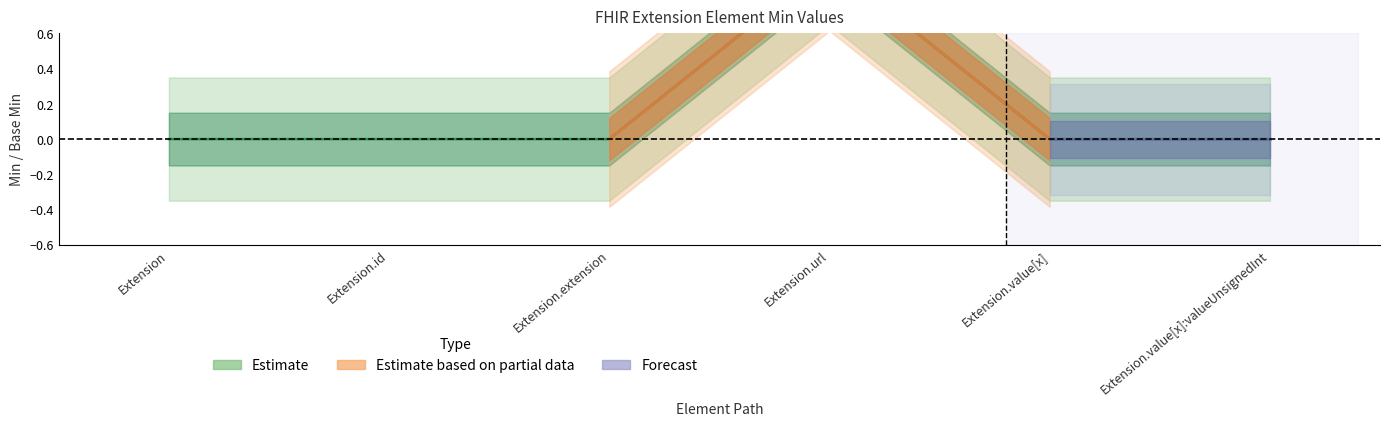

True or false: there are more than 1 points higher than both neighbors.

False